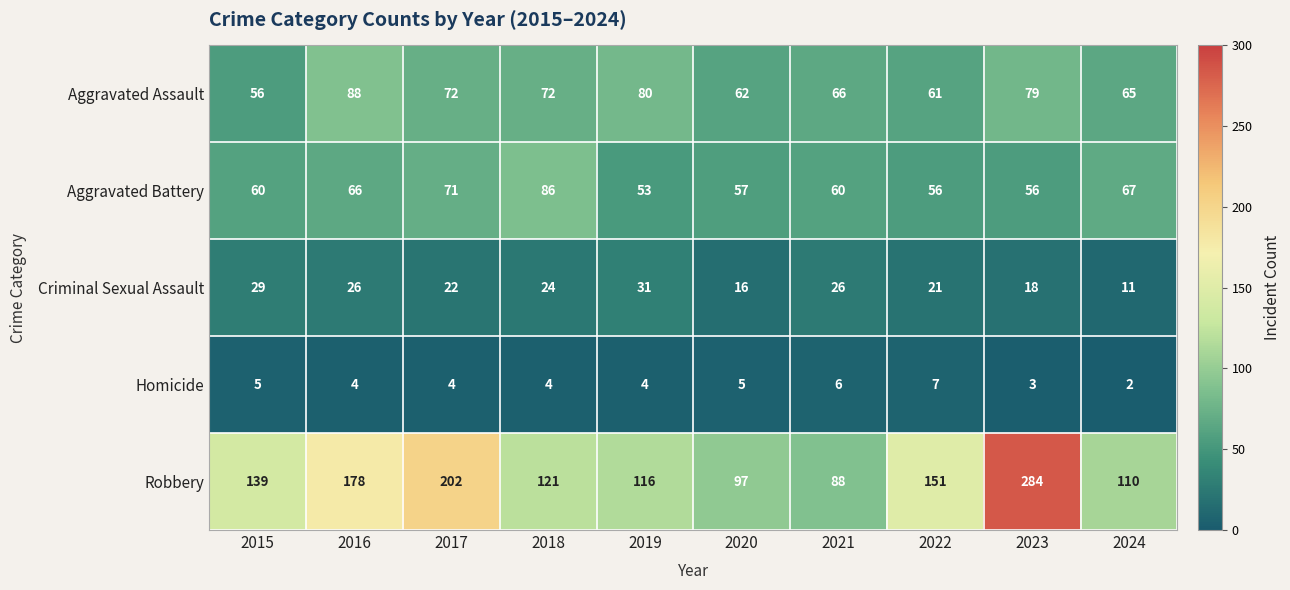

Which series changed the most between 2015 and 2023?

Robbery